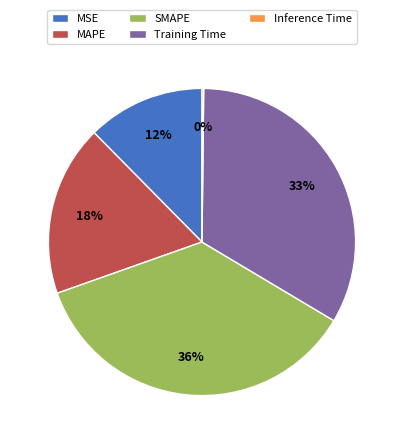

Does Training Time account for over 50% of the chart?

No